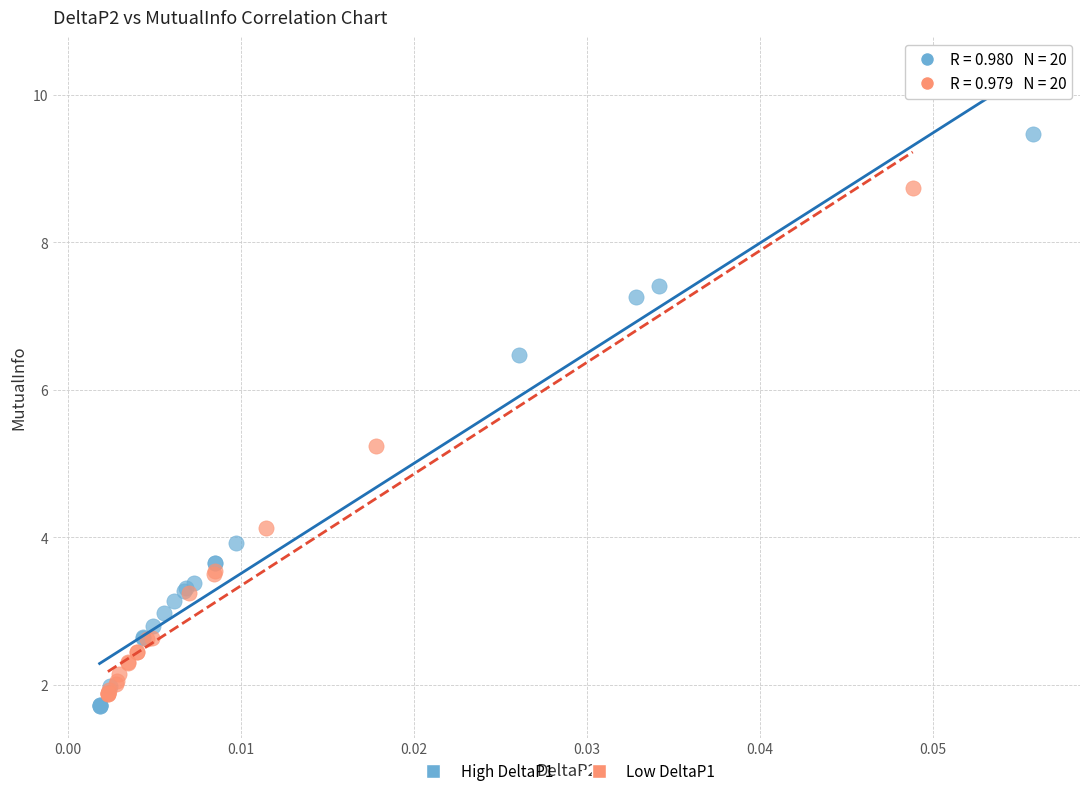

Which series has the largest Y range (max minus min)?

High DeltaP1